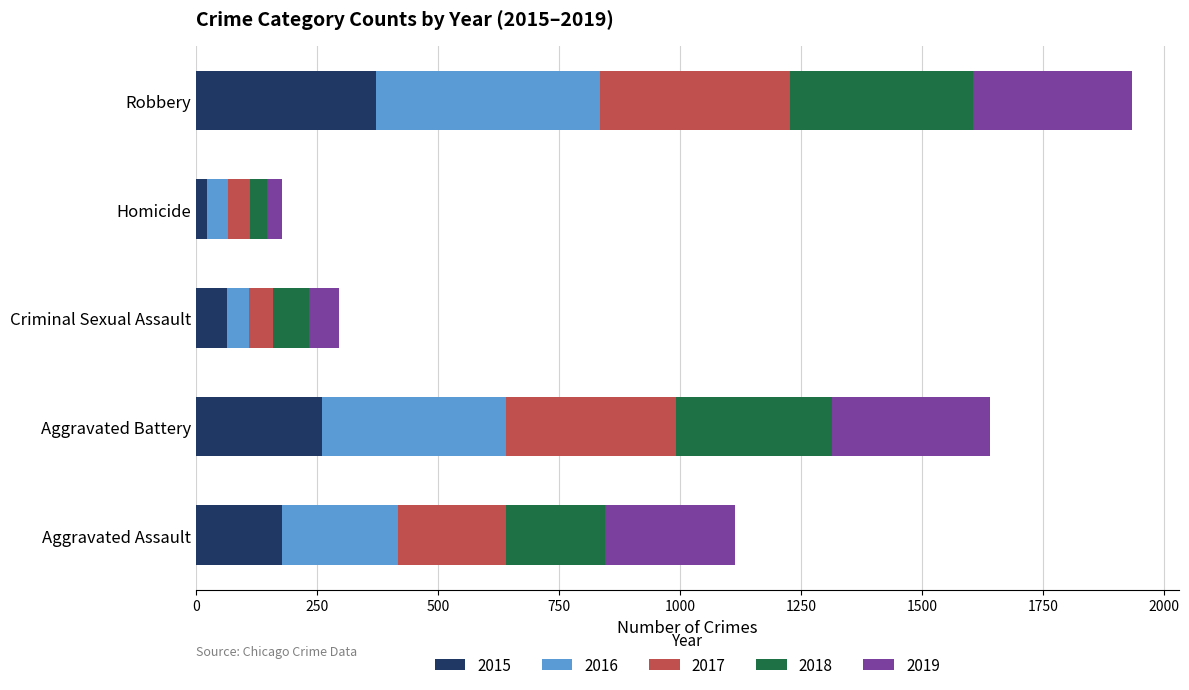

What is the difference between the maximum and minimum values in the 2015 series?

350